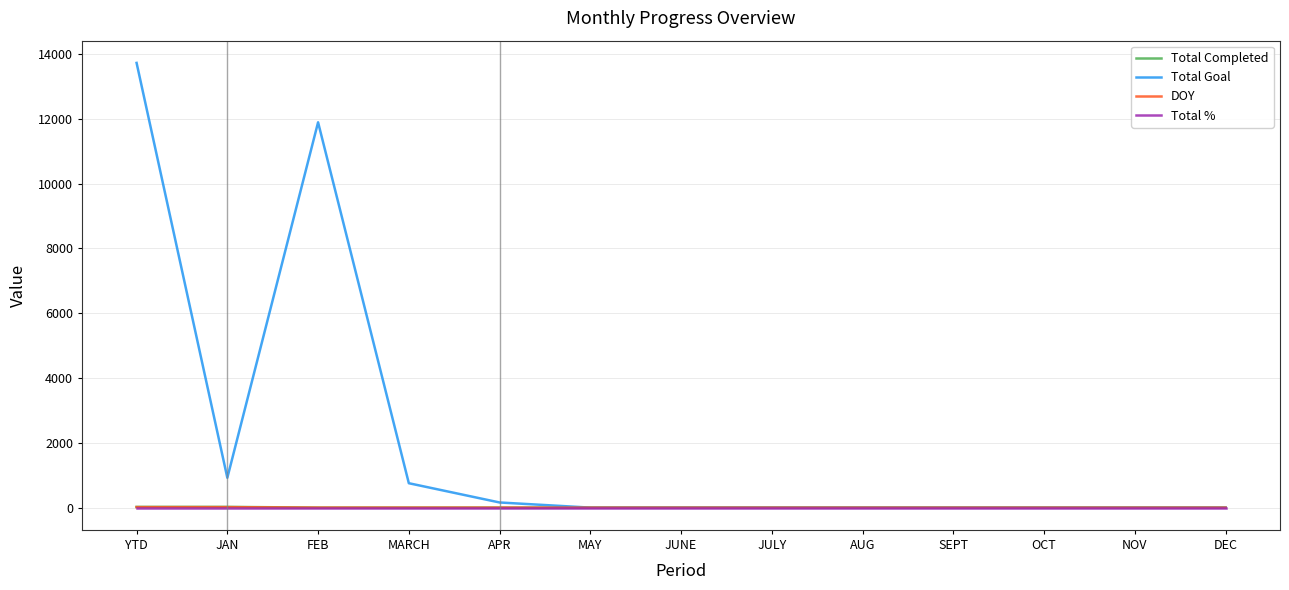

Where is Total Goal nearest to the value 6860?

FEB